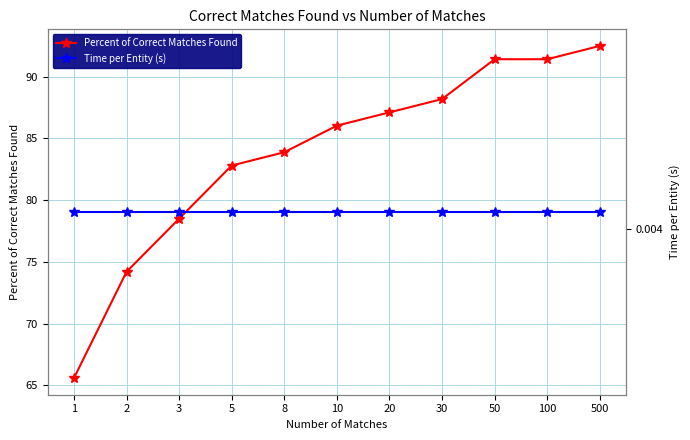

At 2, list the series in order from smallest to largest.

Time per Entity (s), Percent of Correct Matches Found